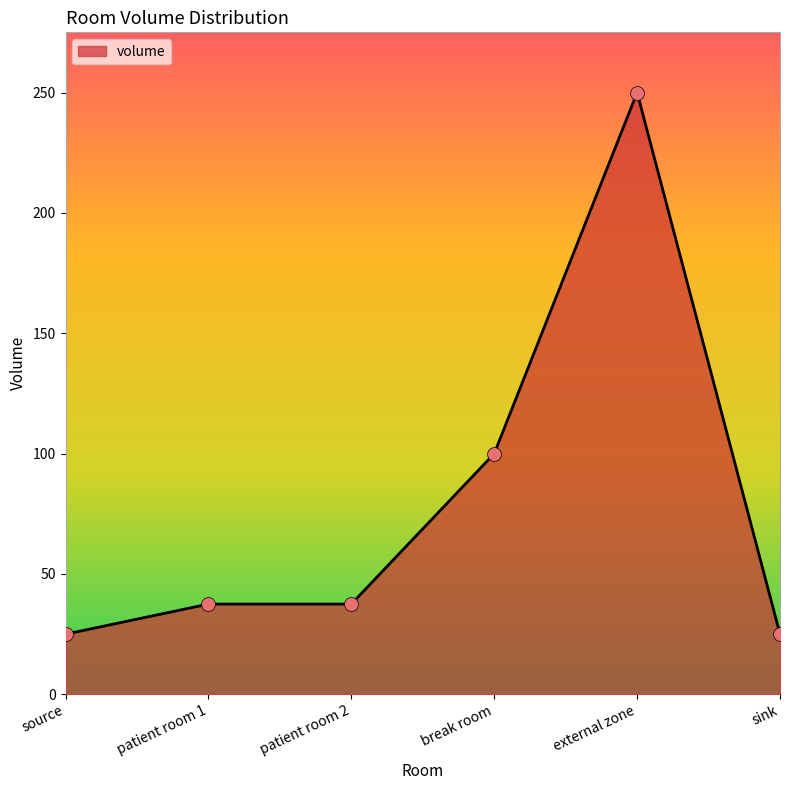

Which has a higher value, source or patient room 2?

patient room 2